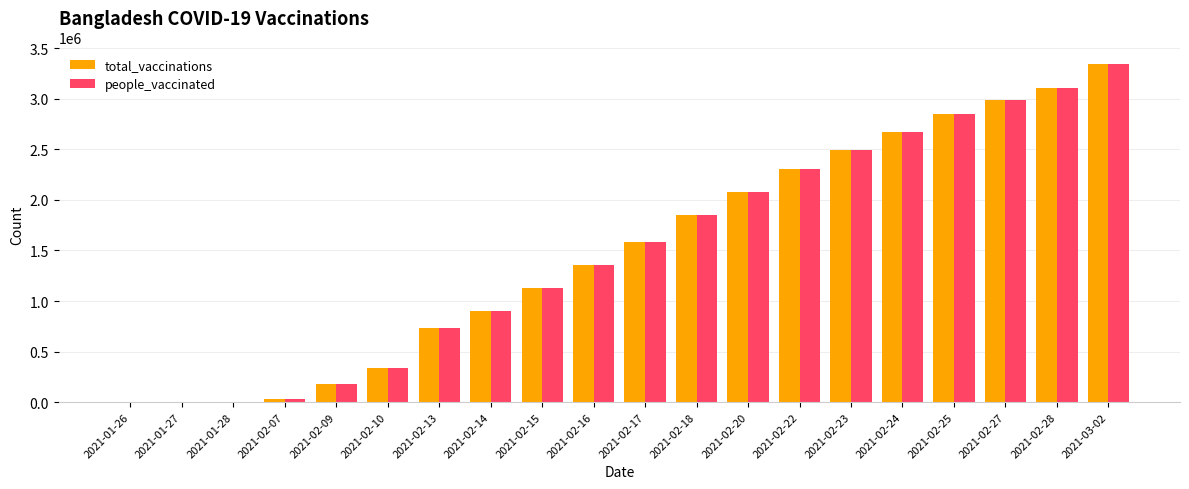

What is the sum of all people_vaccinated values?

29961426